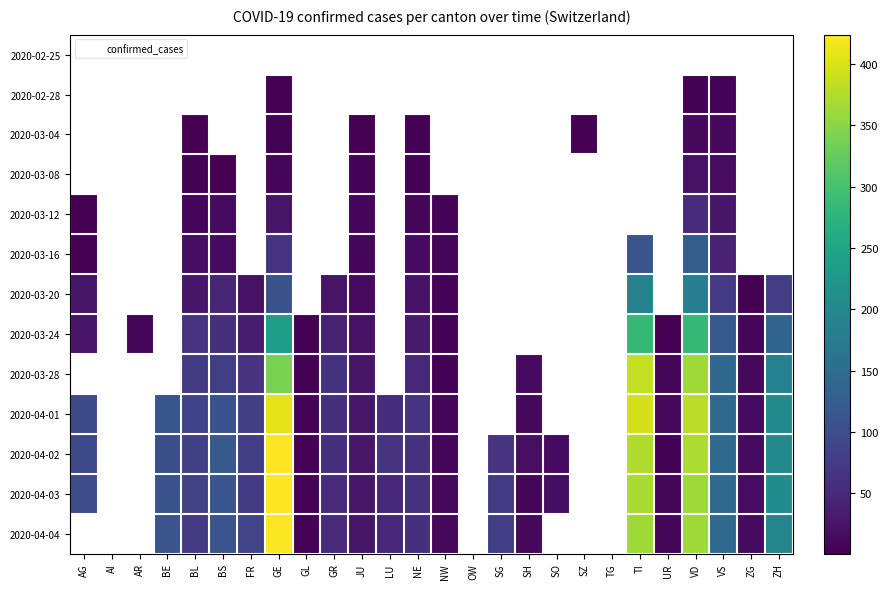

List the series in order of their overall mean, highest first.

2020-02-25, 2020-02-28, 2020-03-04, 2020-03-08, 2020-03-12, 2020-03-16, 2020-03-20, 2020-03-24, 2020-03-28, 2020-04-01, 2020-04-02, 2020-04-03, 2020-04-04